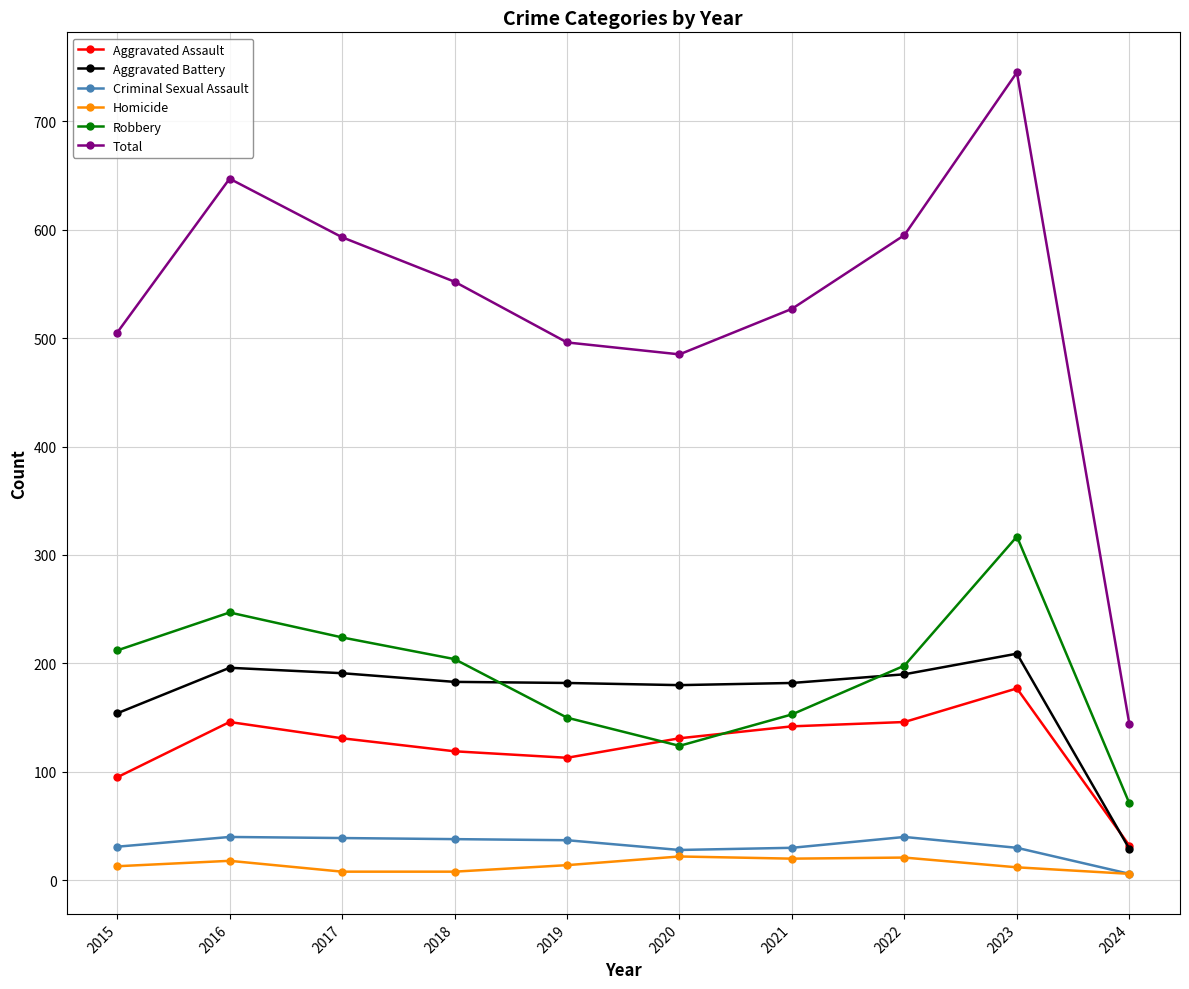

What is the average value of the Robbery series?

190